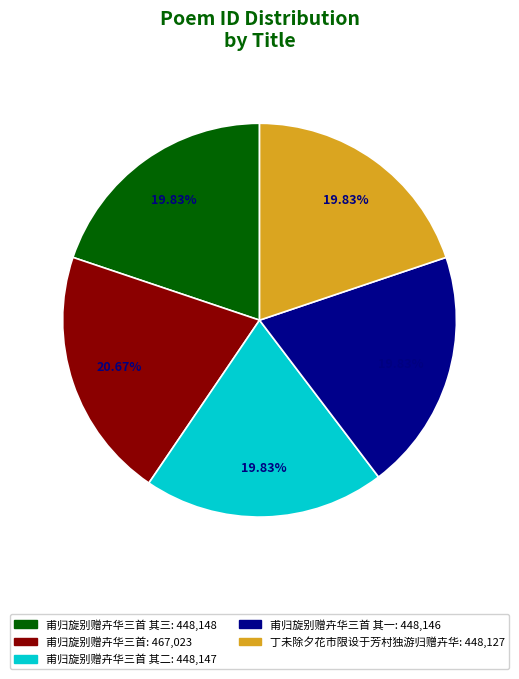

Is there a majority slice in this chart?

No